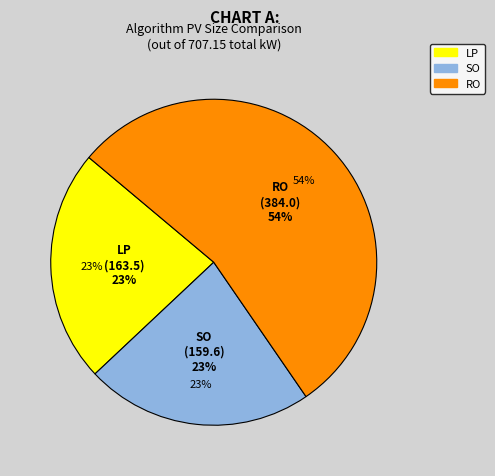

Is it true that LP is 11% of the pie?

False